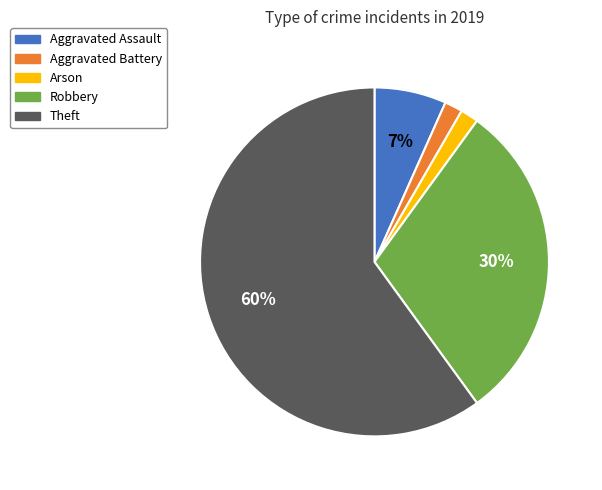

Which category has the biggest portion of the pie?

Theft